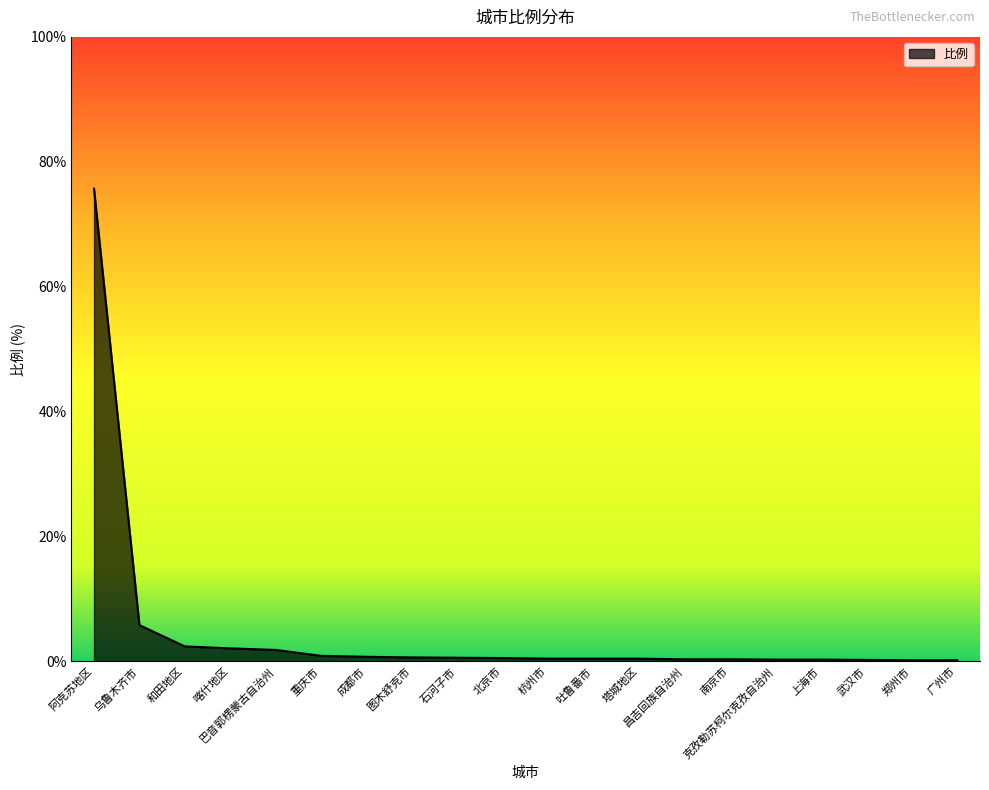

Count the number of categories in the chart.

20